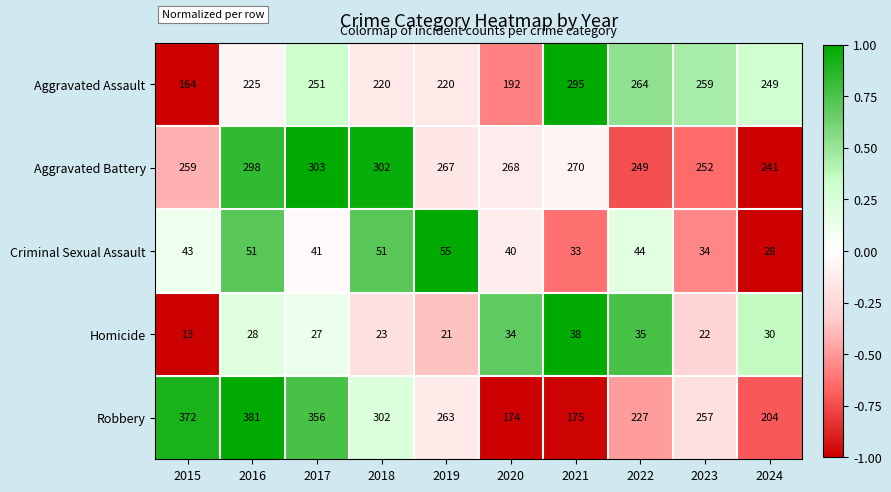

What is the sum of all Aggravated Assault values?

2339